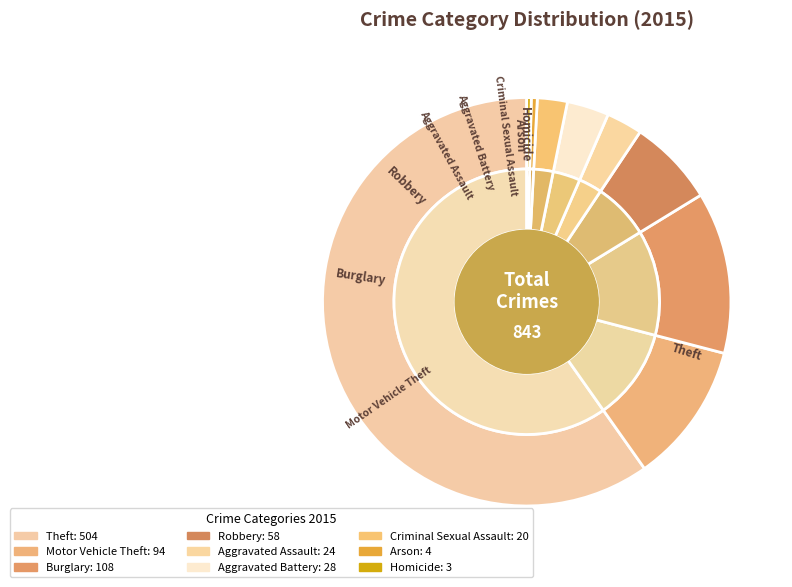

To the nearest percent, what percentage of the pie is Motor Vehicle Theft?

11%